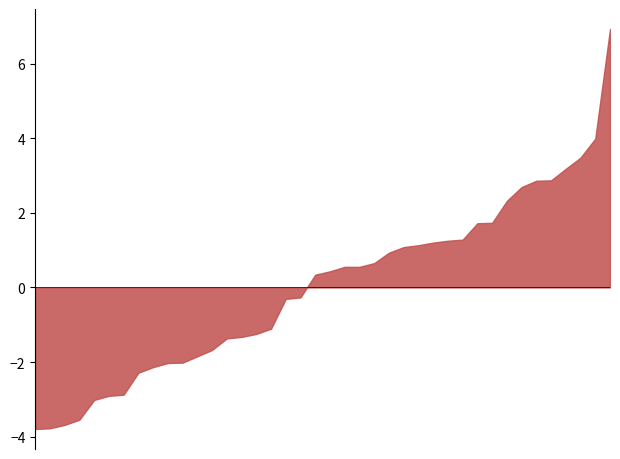

What is the maximum value shown in the chart?

6.9